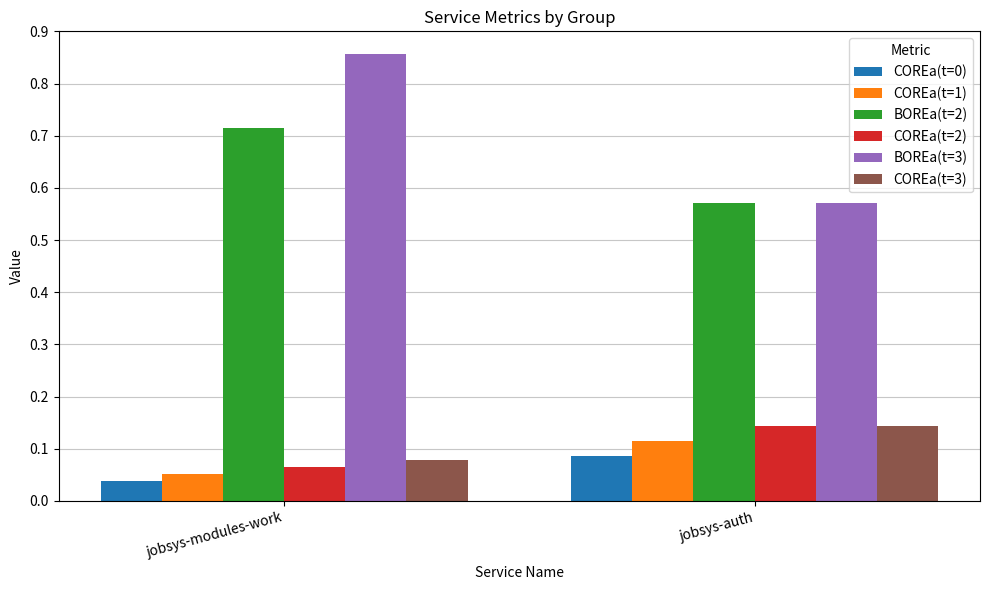

Which category has the lowest value in the BOREa(t=3) series?

jobsys-auth